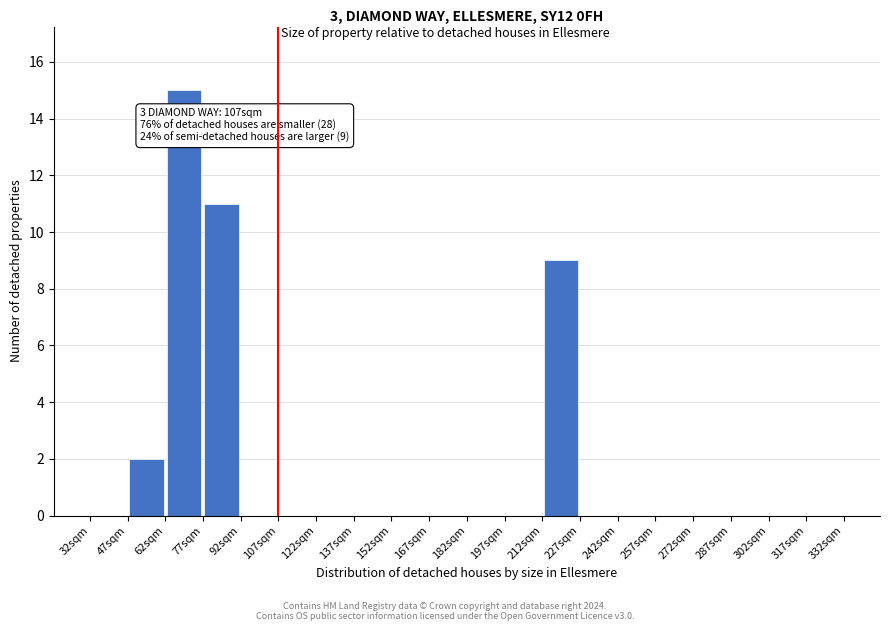

Which range on the x-axis has the tallest bar?

62 to 77